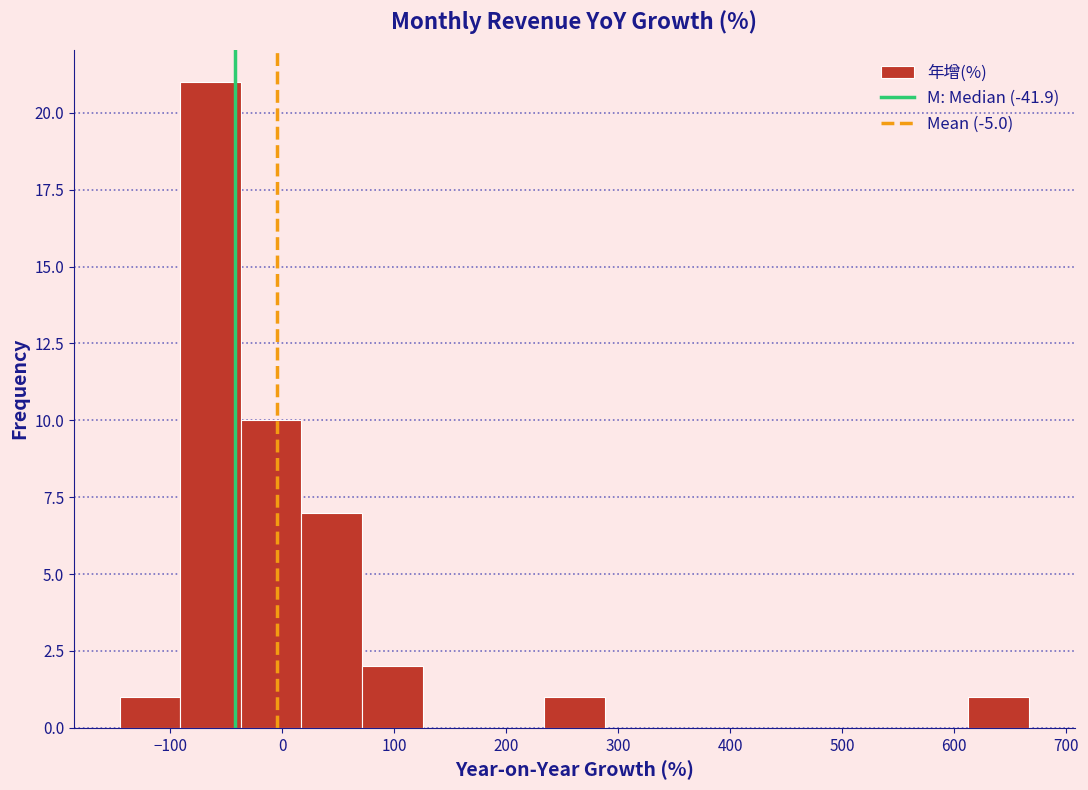

Reading left to right, list every bar in this chart as the range it spans on the x-axis followed by its height. Neither the bar edges nor the heights are printed on the chart, so give them approximately, as read against the axes.

-150 to -90: 1
-90 to -40: 21
-40 to 20: 10
20 to 70: 7
70 to 130: 2
130 to 180: 0
180 to 230: 0
230 to 290: 1
290 to 340: 0
340 to 400: 0
400 to 450: 0
450 to 500: 0
500 to 560: 0
560 to 610: 0
610 to 670: 1